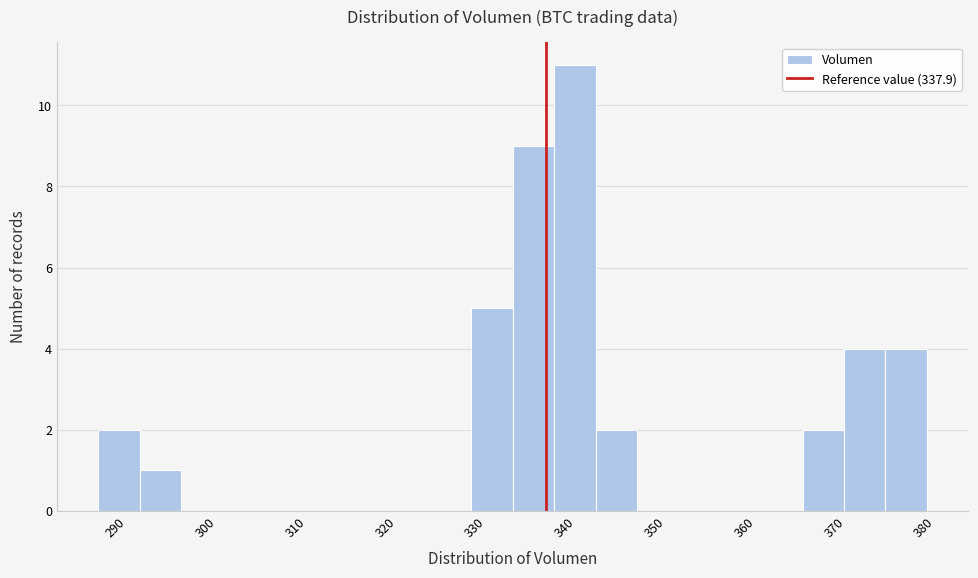

What is the height of the bar covering 330 to 334 on the x-axis? Neither the bar edges nor the heights are printed on the chart, so give them approximately, as read against the axes.

5